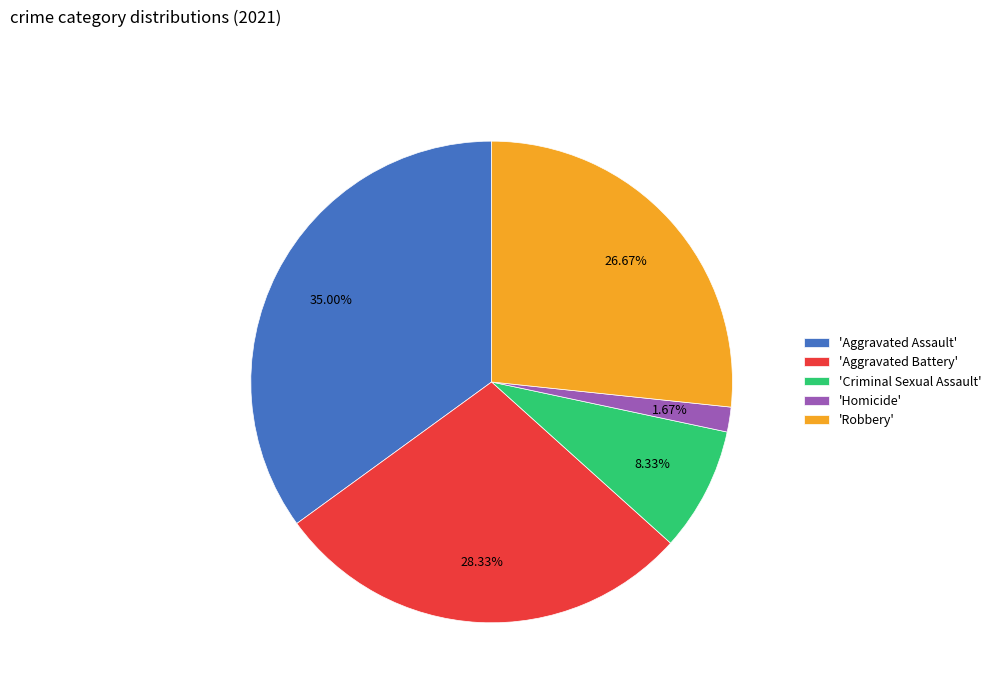

Does any single category account for the majority?

No